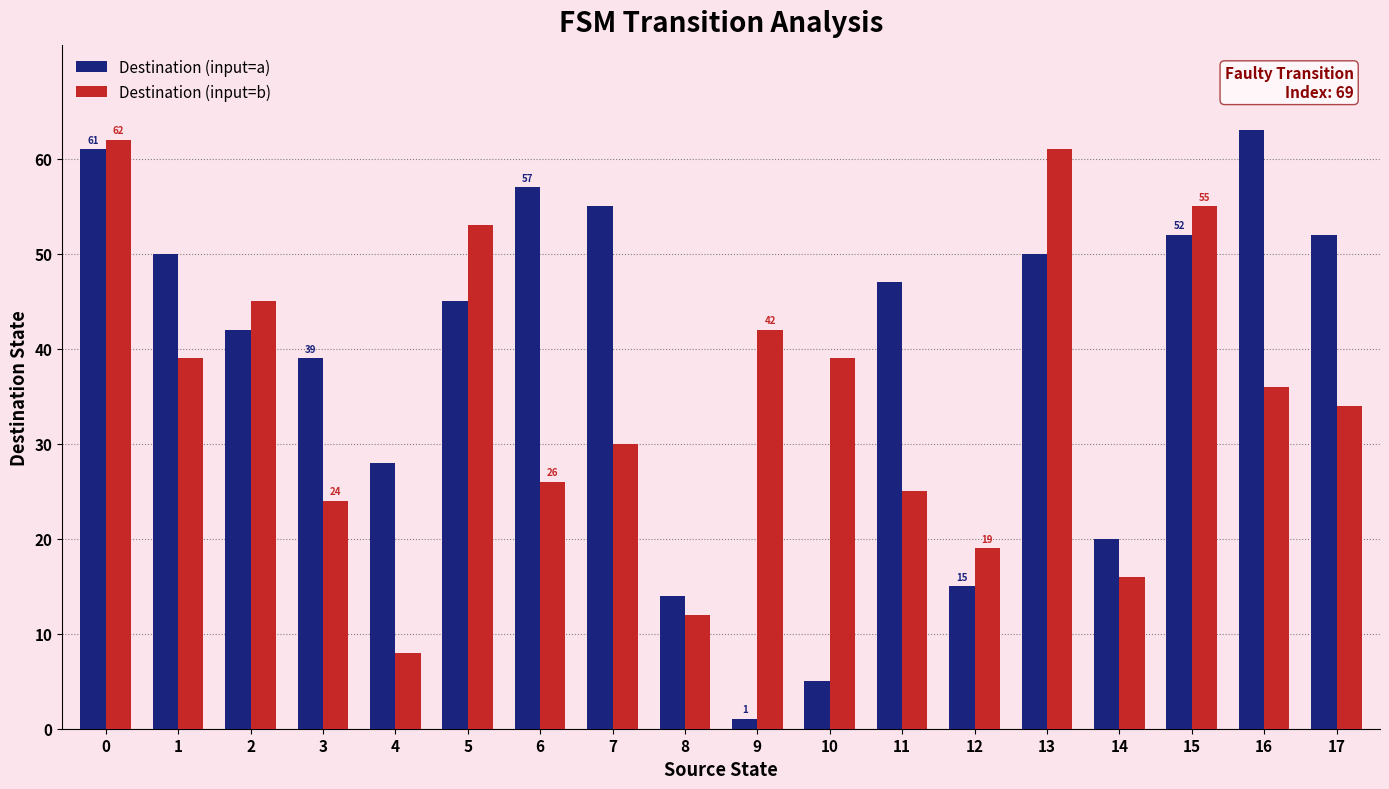

What is the sum of all Destination (input=b) values?

626